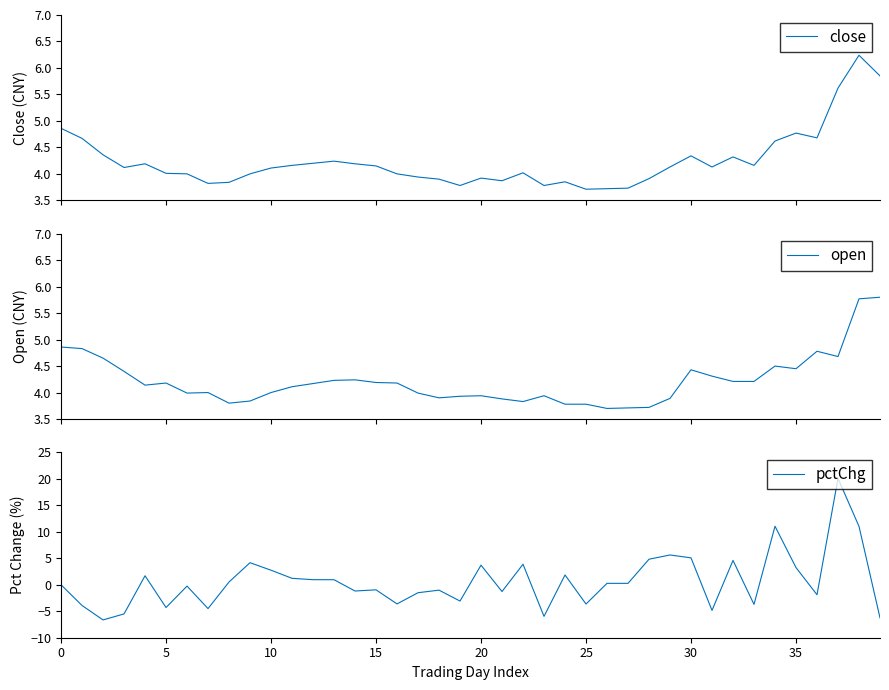

Count the number of data series in this chart.

3